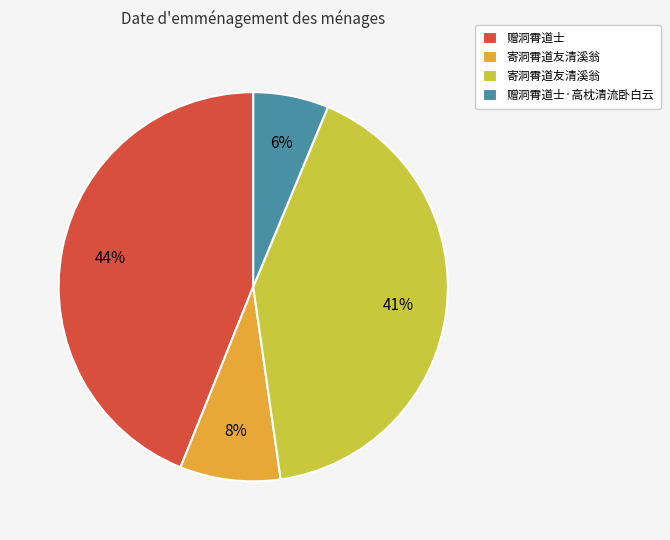

How many segments does this pie chart have?

4